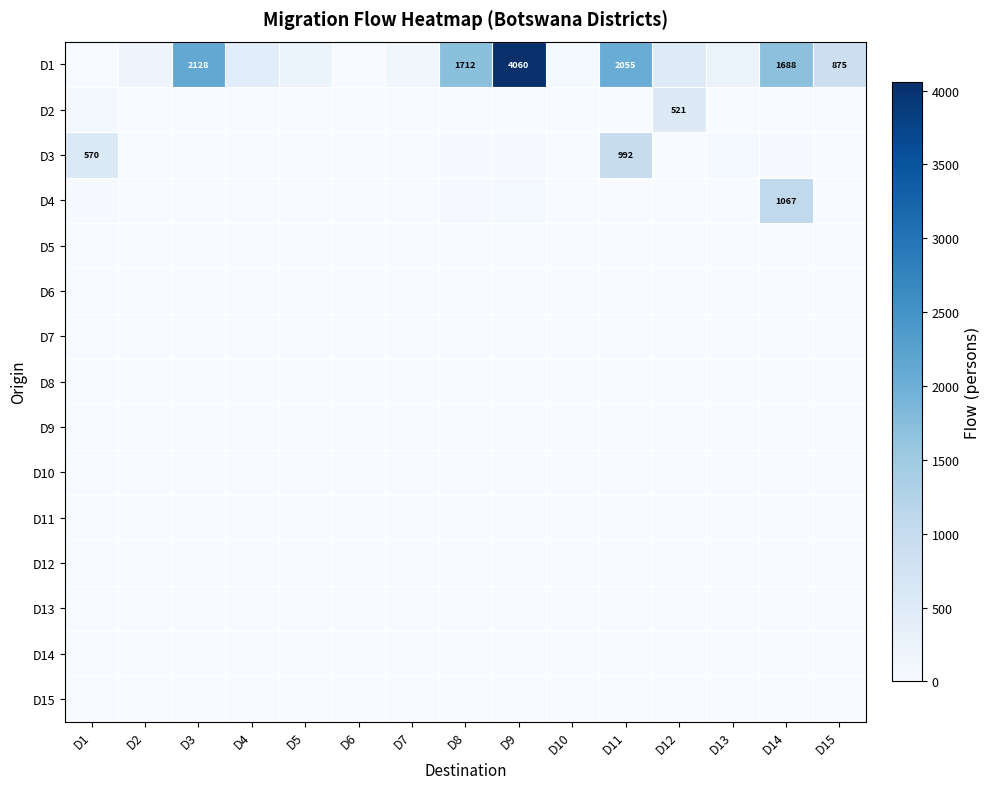

True or false: D1 has a value of 1075 at D8.

False